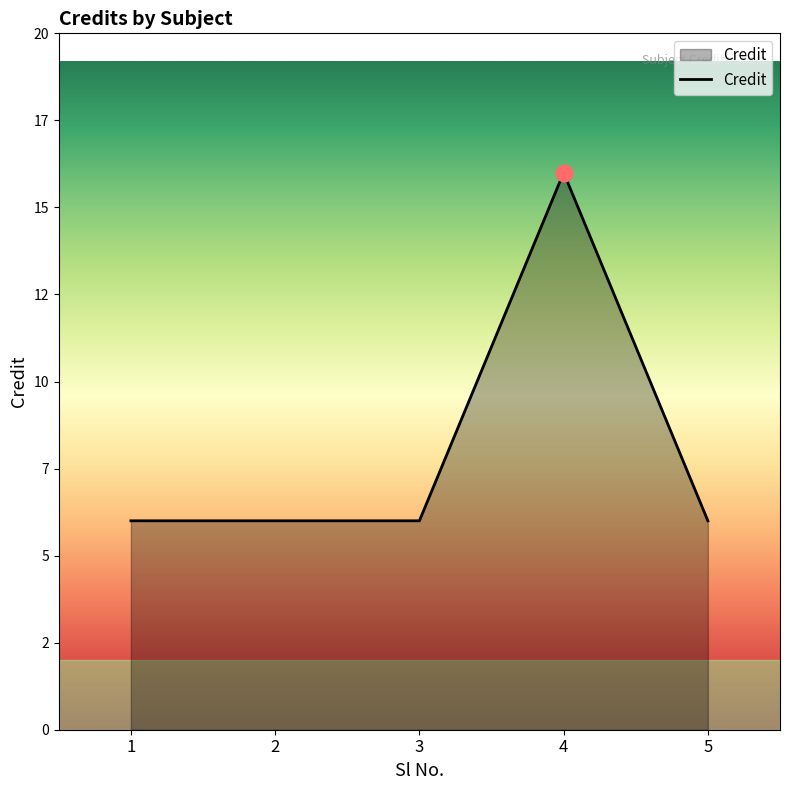

Does the chart have visible grid lines?

No